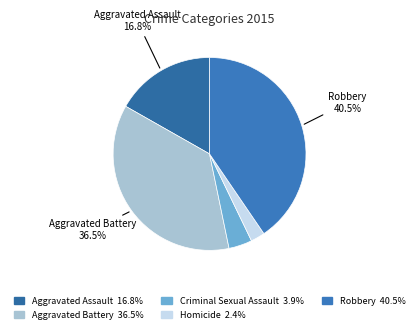

Is Aggravated Battery the majority of the pie?

No